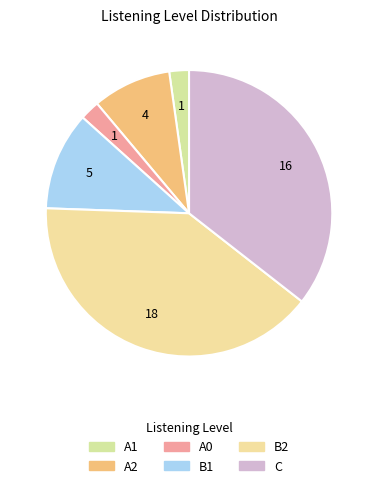

Is the sum of B2 and A1 greater than half?

No